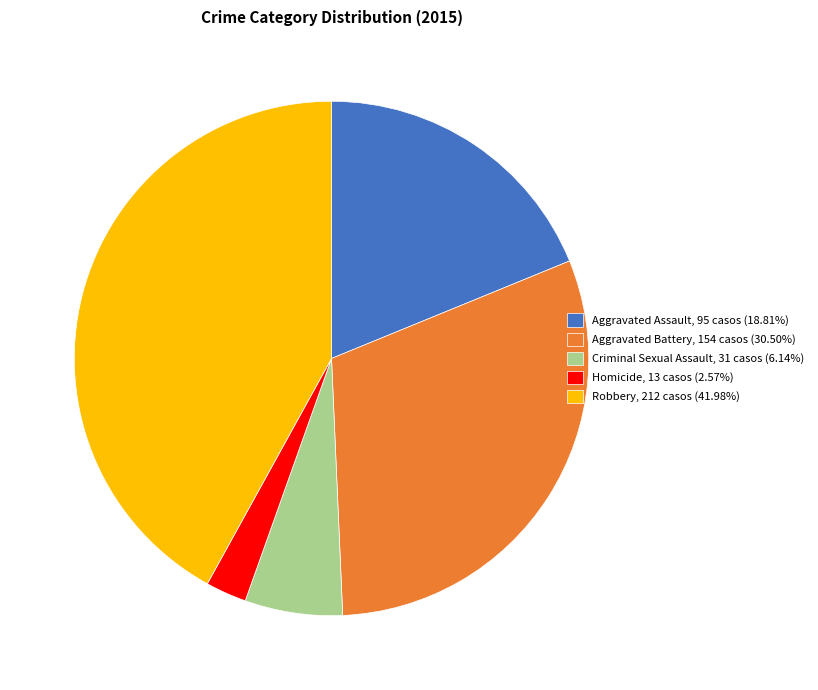

Is Criminal Sexual Assault the majority of the pie?

No